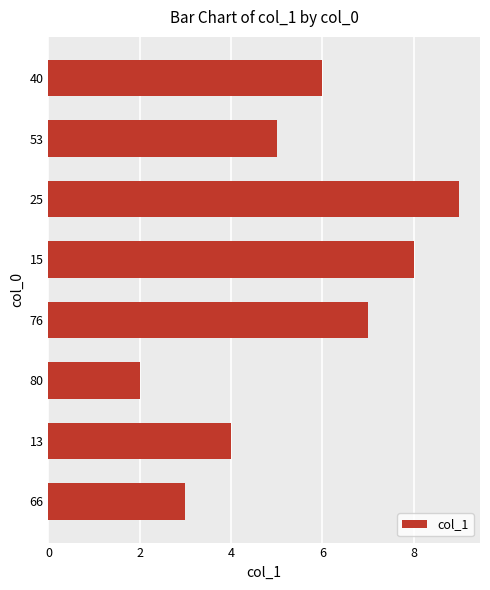

How many bars are there in total?

8